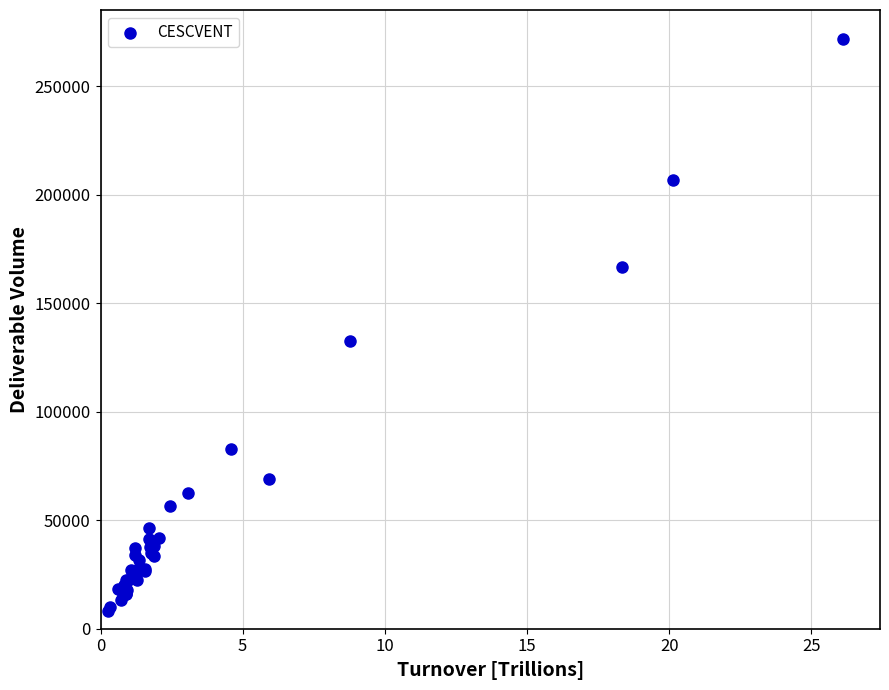

What Y value in the scatter plot is closest to 139943?

132574